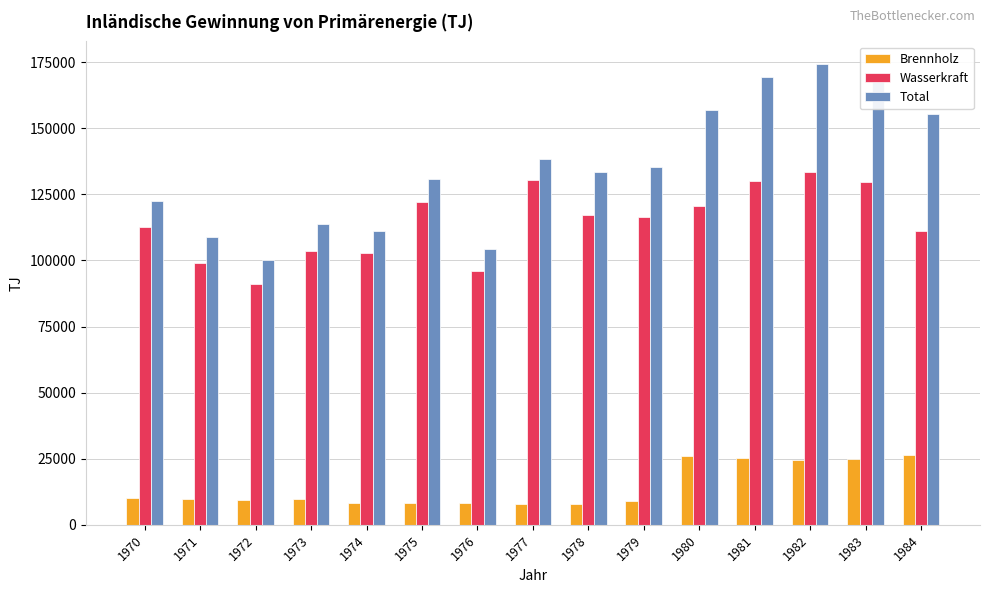

The value of Total at 1980 is 222449. True or false?

False